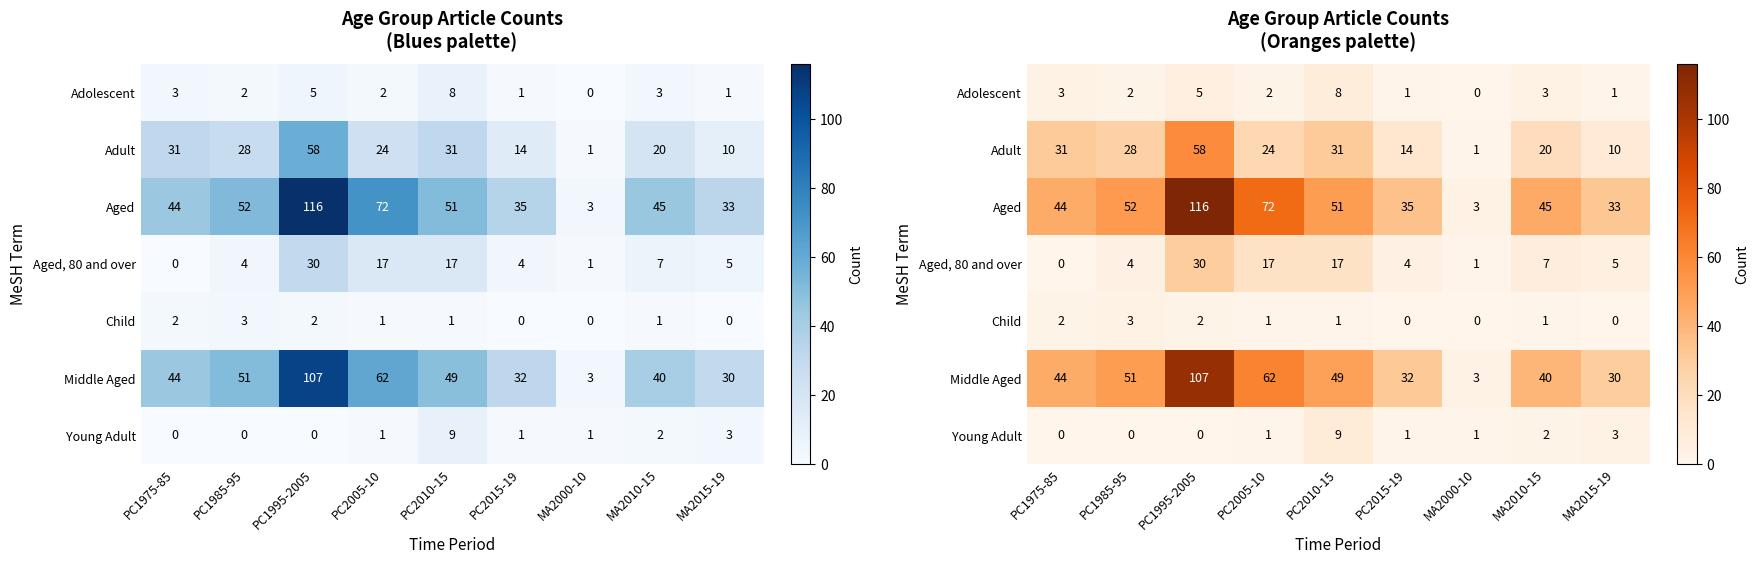

Rank the series at PC2005-10 from lowest to highest value.

Child, Young Adult, Adolescent, Aged, 80 and over, Adult, Middle Aged, Aged